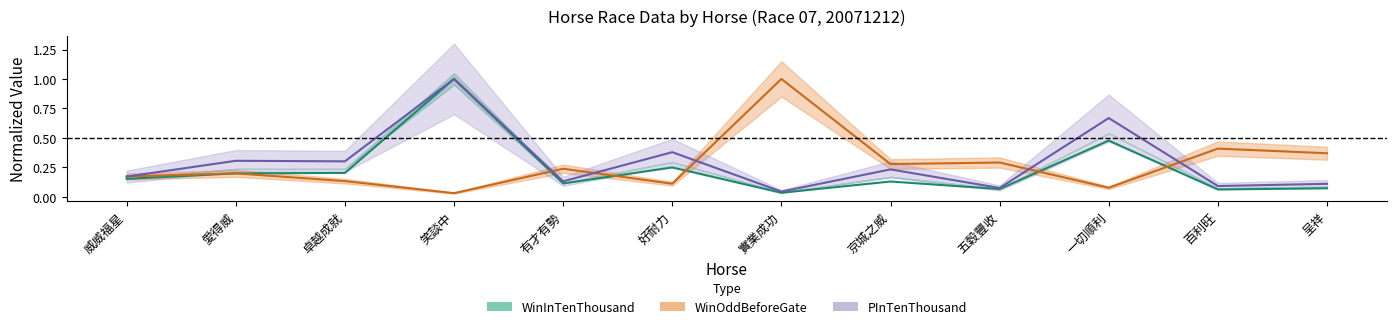

True or false: PInTenThousand and WinInTenThousand cross at least once.

False